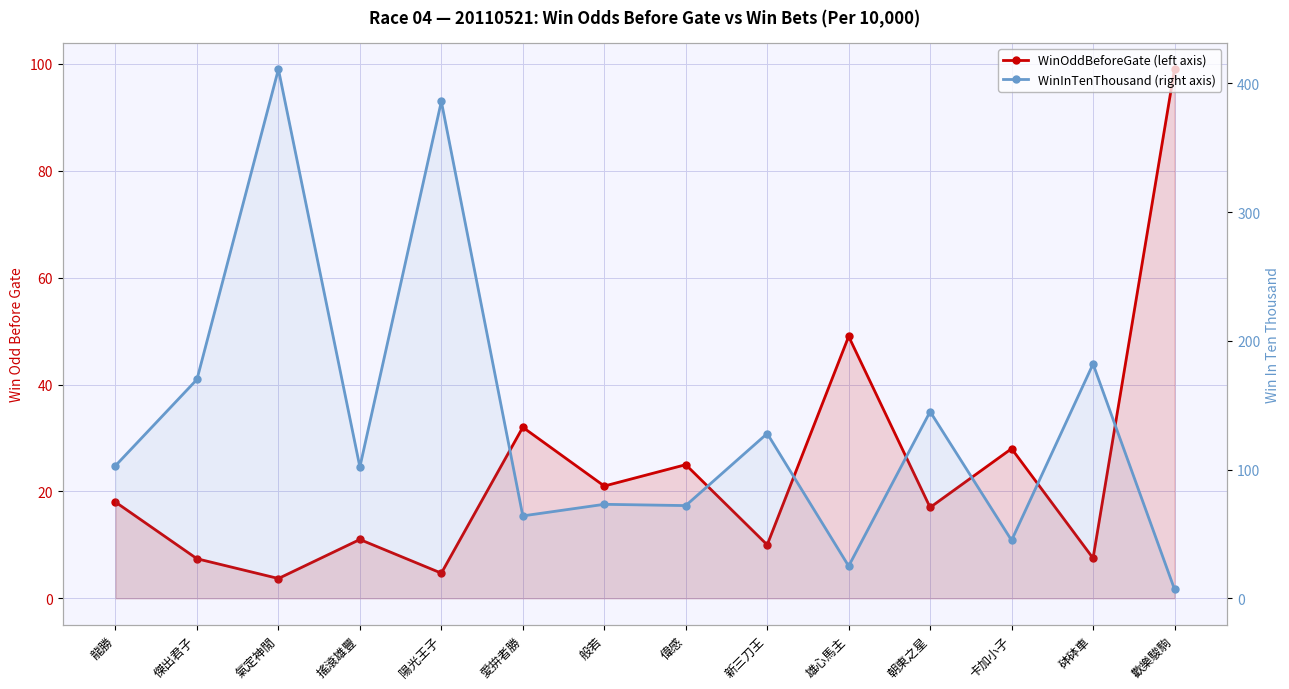

How many lines are shown in the chart?

2